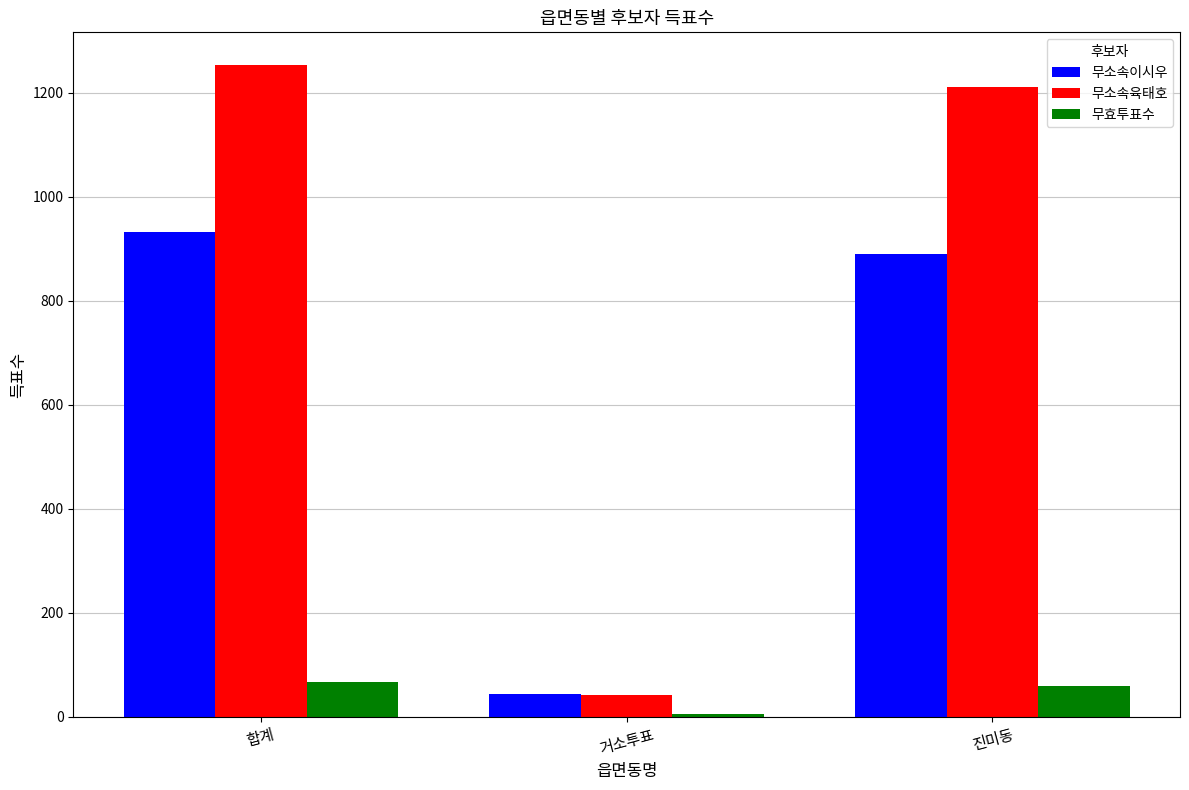

What is the spread (max minus min) of values at 거소투표?

37